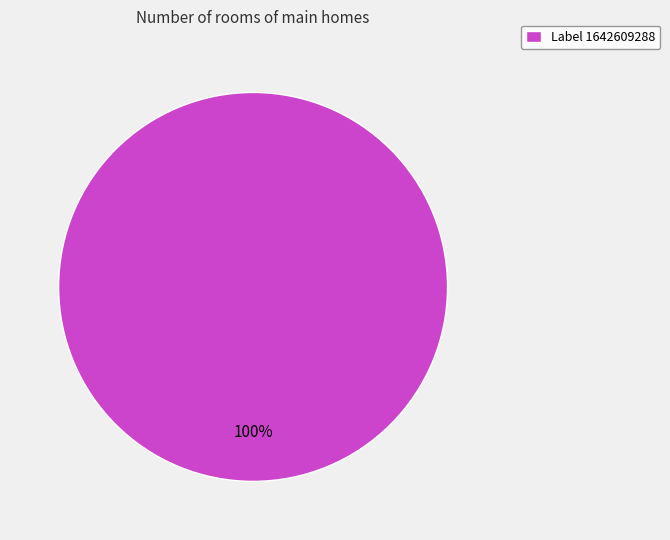

To the nearest percent, what percentage of the pie is Label 1642609288?

100%